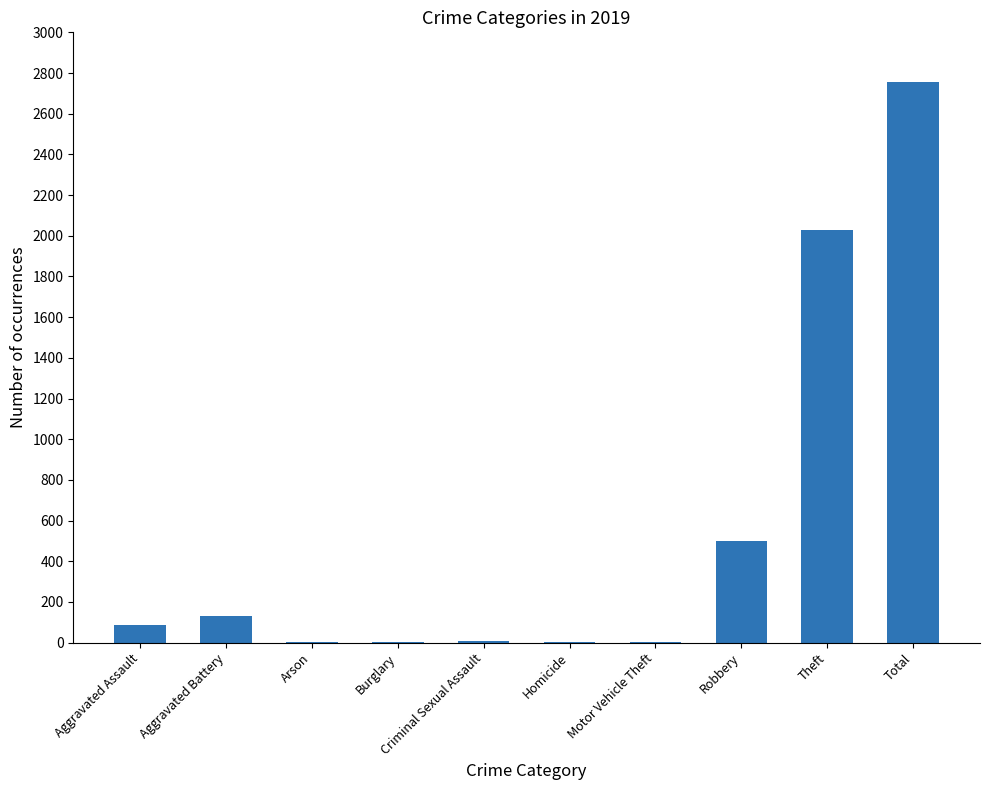

What is the sum of all values?

5516